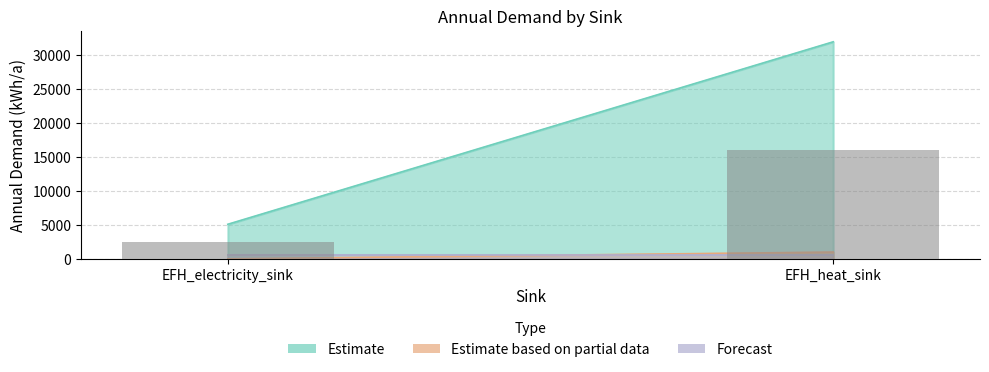

True or false: the data shows 2550 at EFH_electricity_sink.

True